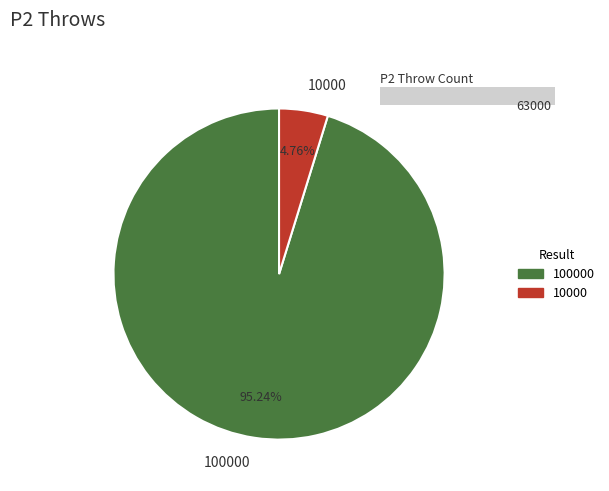

Which slice represents more than half of the pie?

100000